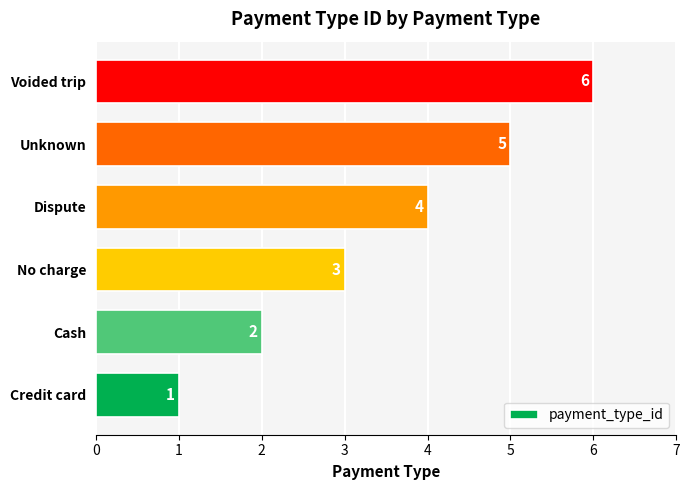

Count the values in the range 2 to 5.

4